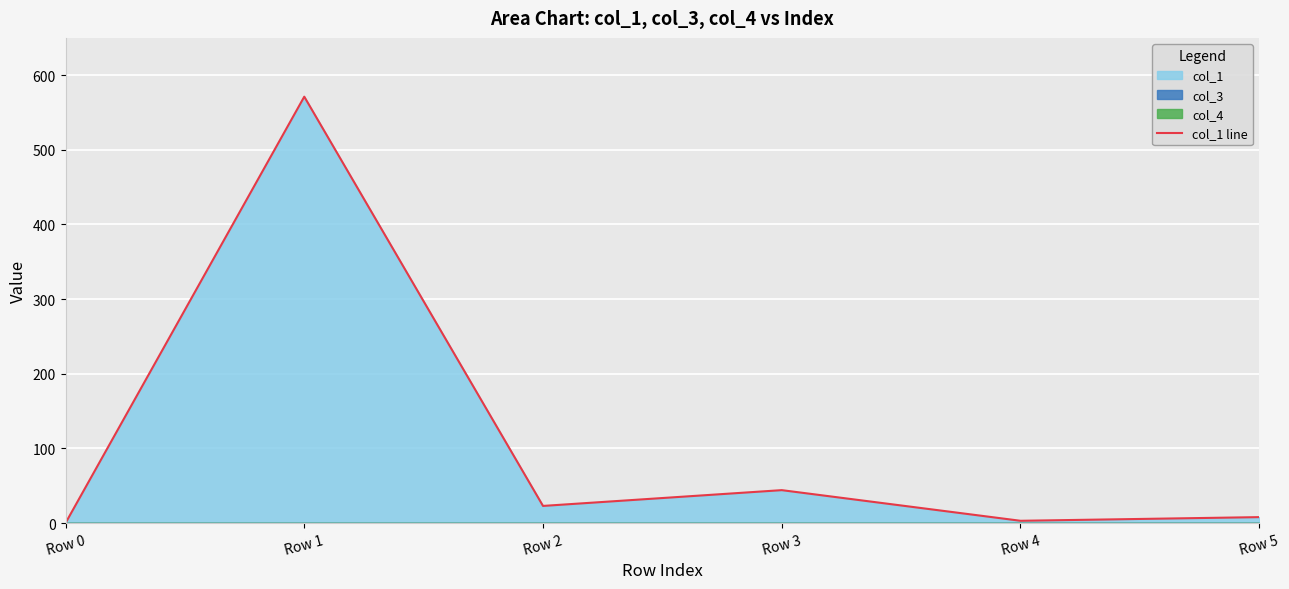

Is it true that the value at Row 2 is 22.9?

True